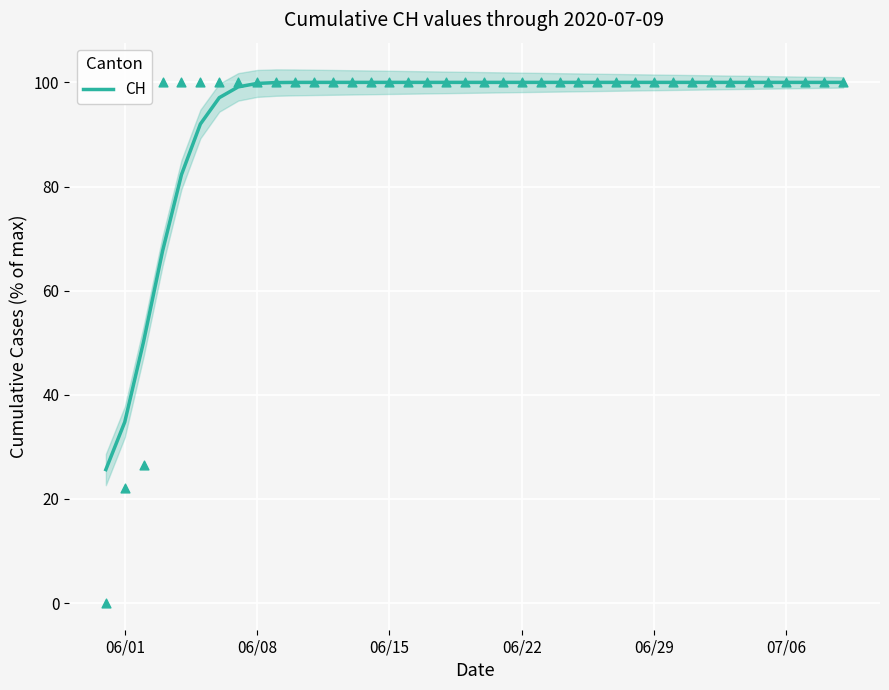

What is the lowest value of the CH series?

25.6